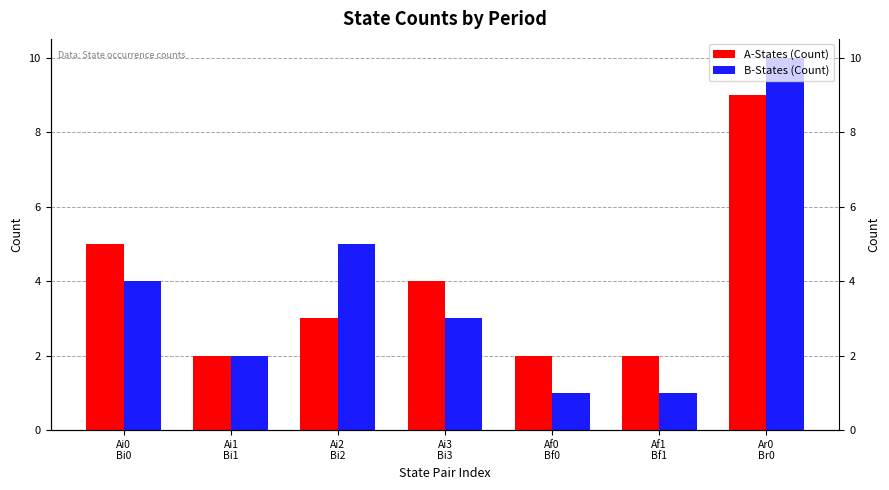

Does the chart contain any negative values?

No